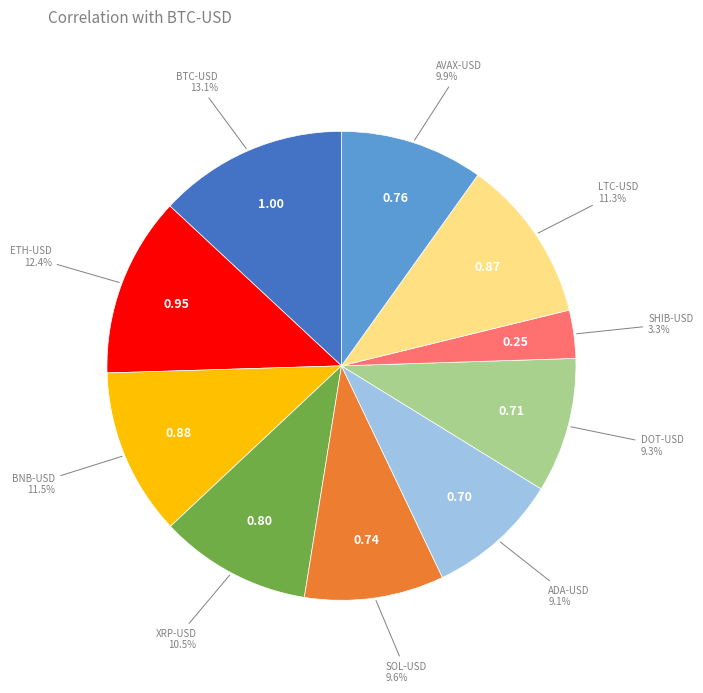

Is there any slice that represents more than half of the pie?

No